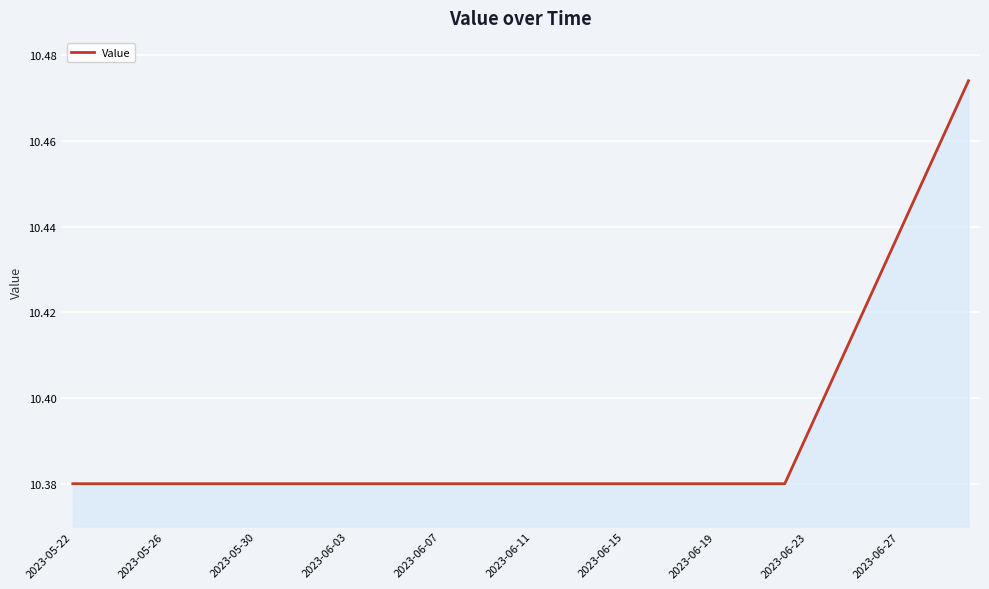

Reading left to right, extract all data points from this chart.

10.4	10.4	10.4	10.4	10.4	10.4	10.4	10.4	10.4	10.4	10.4	10.4	10.4	10.4	10.4	10.4	10.4	10.4	10.4	10.4	10.4	10.4	10.4	10.4	10.4	10.4	10.4	10.4	10.4	10.4	10.4	10.4	10.4	10.4	10.4	10.4	10.4	10.5	10.5	10.5